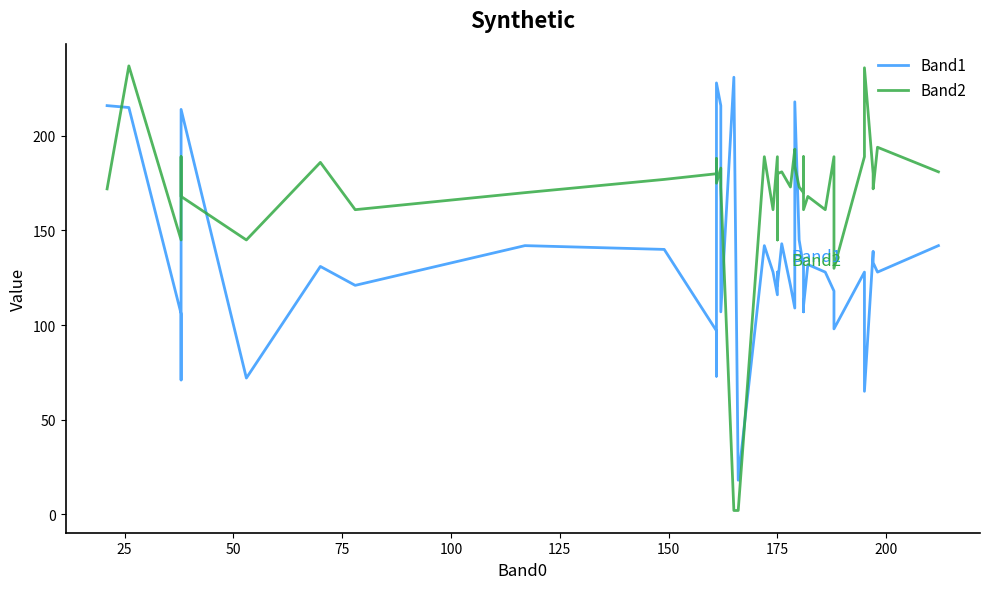

How many lines are shown in the chart?

2